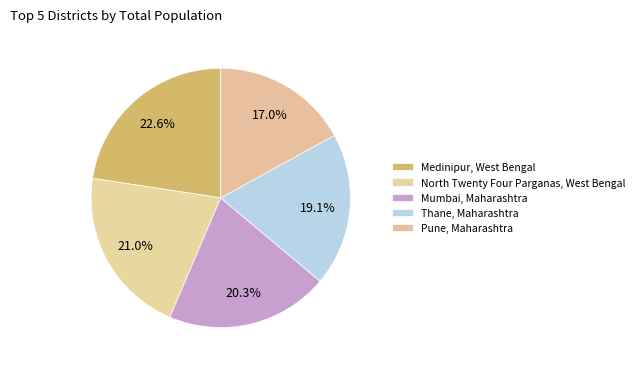

How many slices are in this pie chart?

5